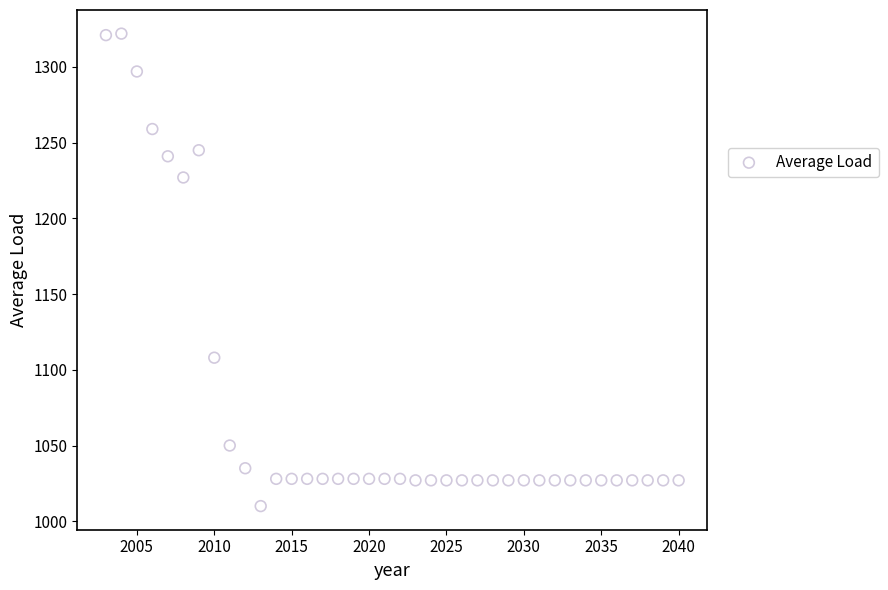

What is the range of X values (max minus min)?

37